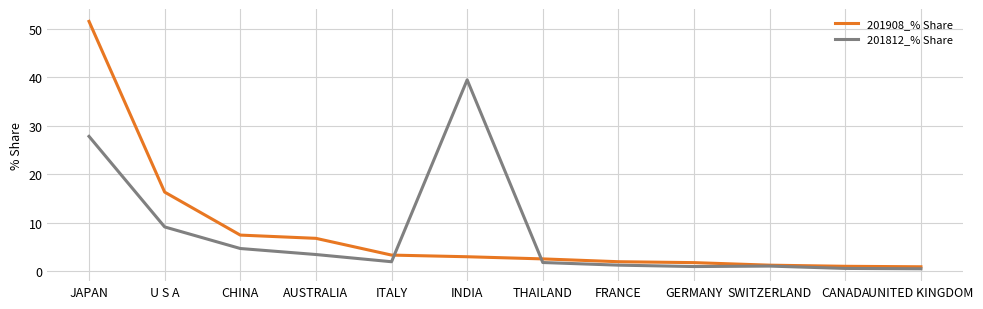

Is this an area chart (filled region under the line)?

No